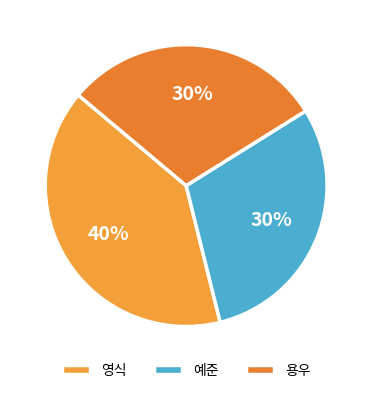

Between 영식 and 용우, which is larger?

영식